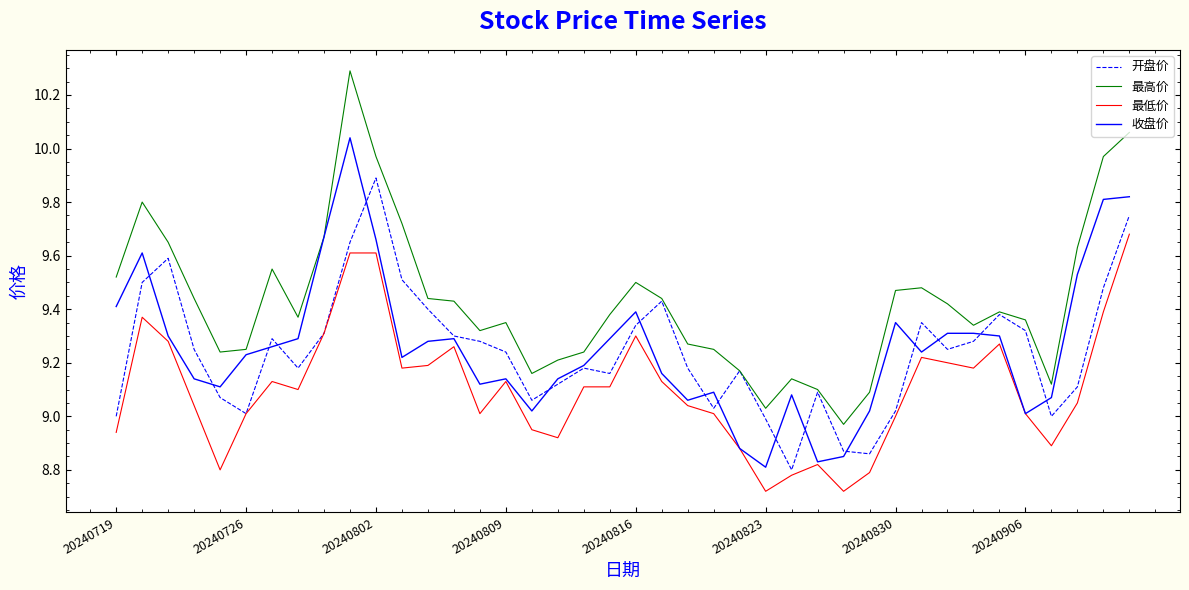

Which series has the widest spread of values?

最高价